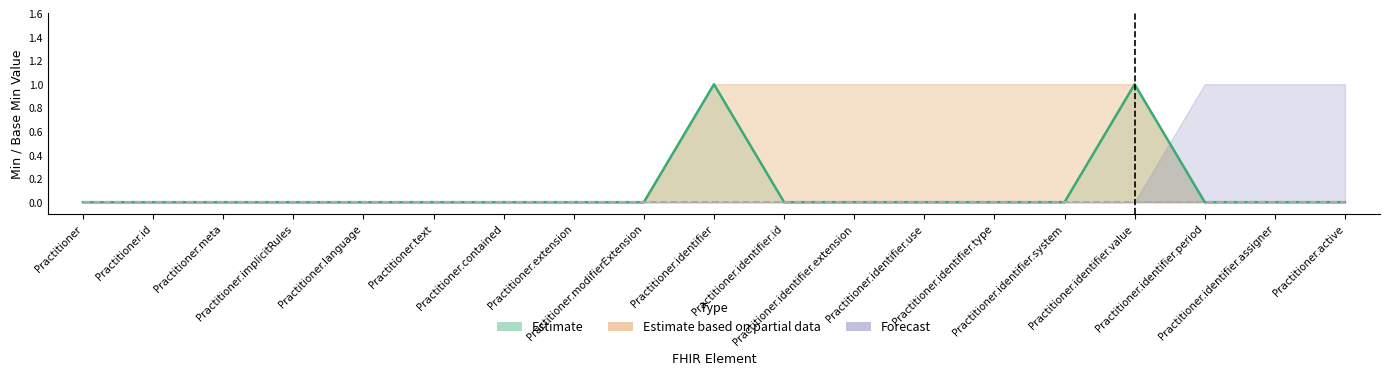

At which label is the value closest to 0?

Practitioner